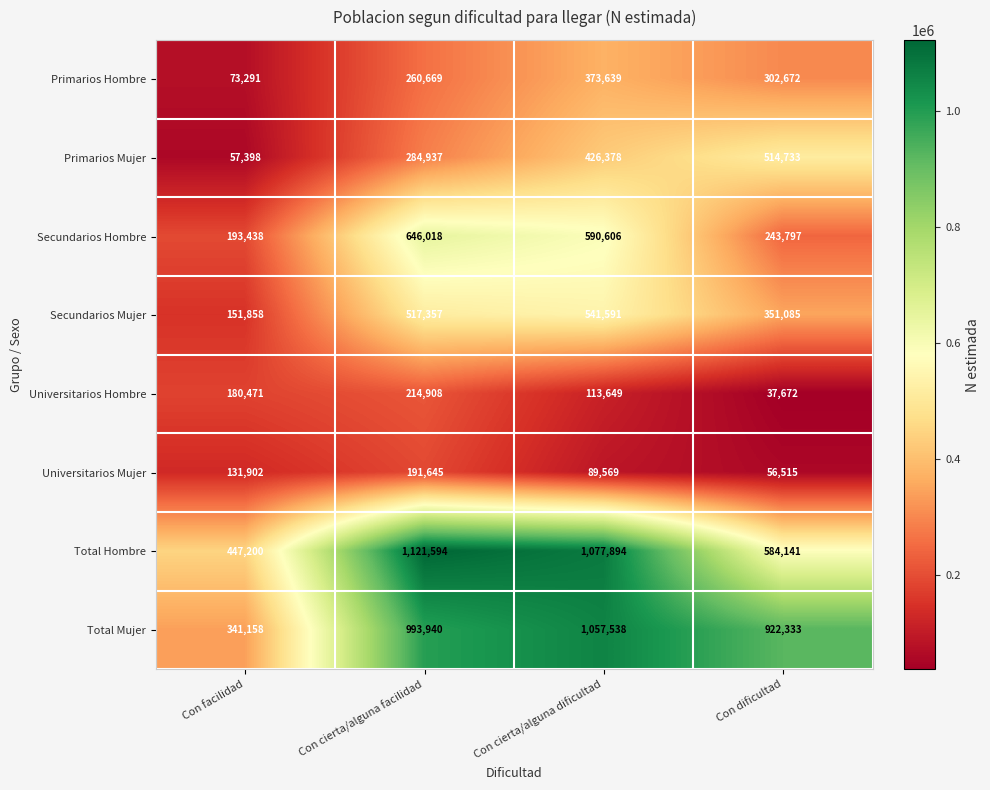

What is the approximate value of Secundarios Mujer at Con cierta/alguna facilidad, to the nearest 10?

517360